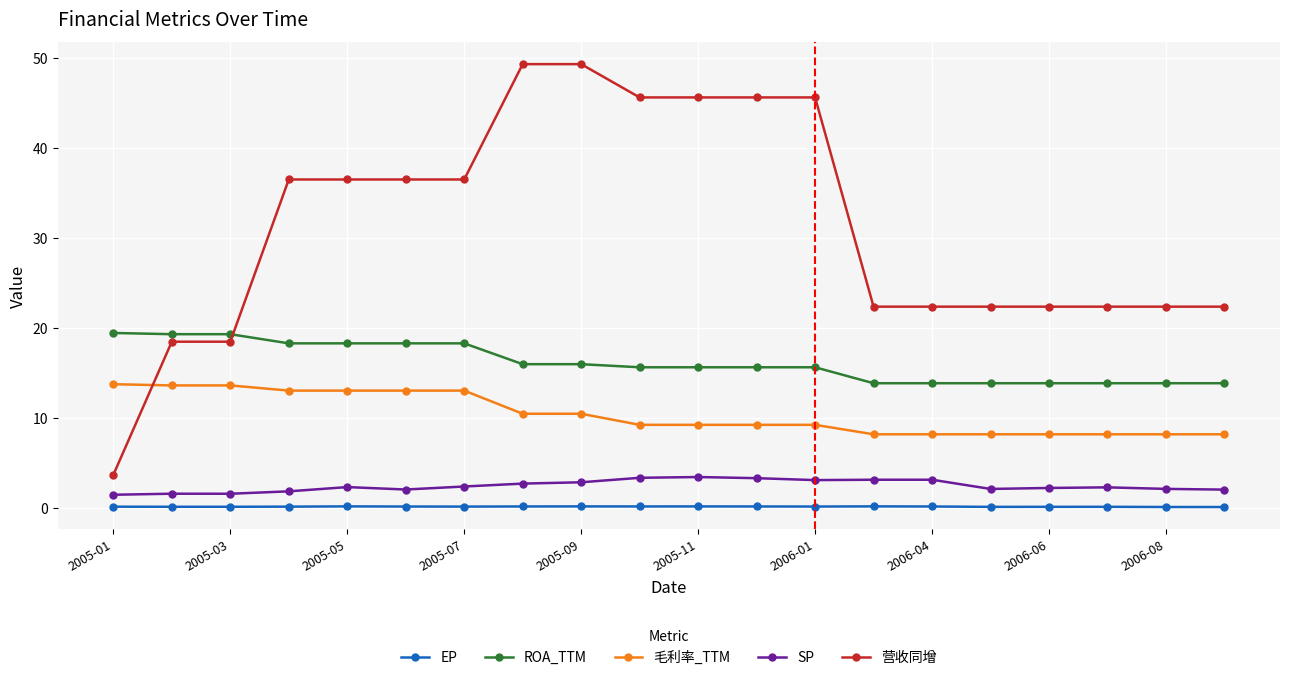

True or false: 毛利率_TTM and EP intersect in this chart.

False